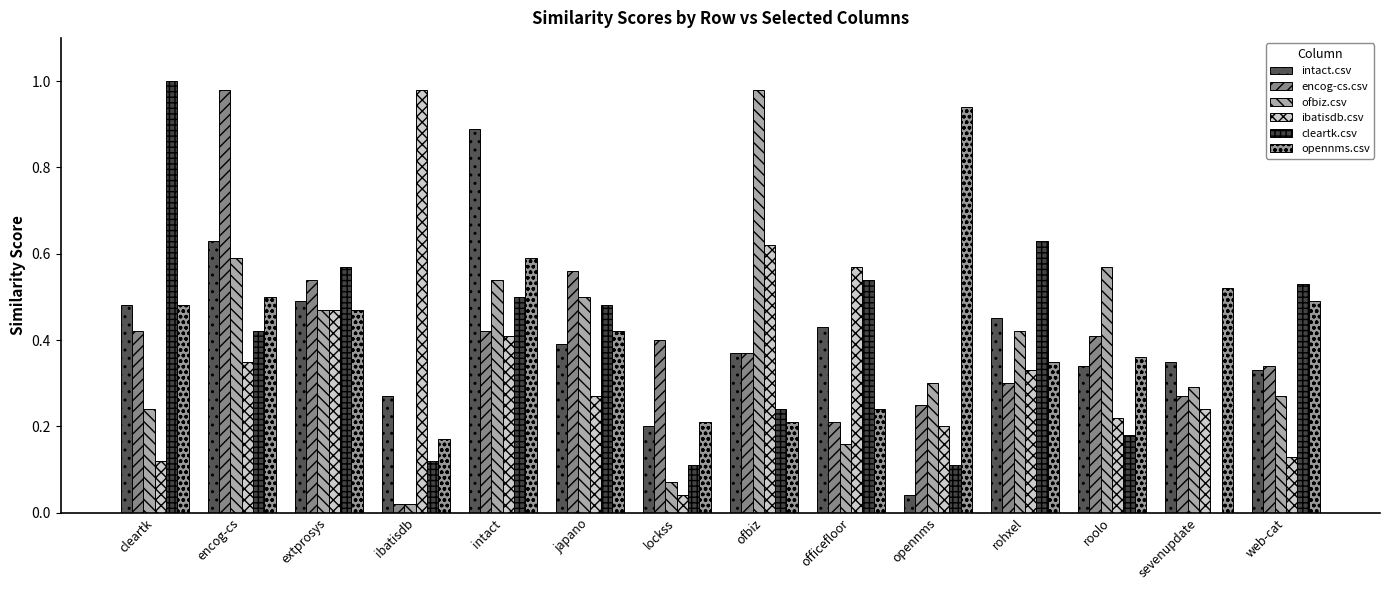

Does the chart contain stacked bars?

No